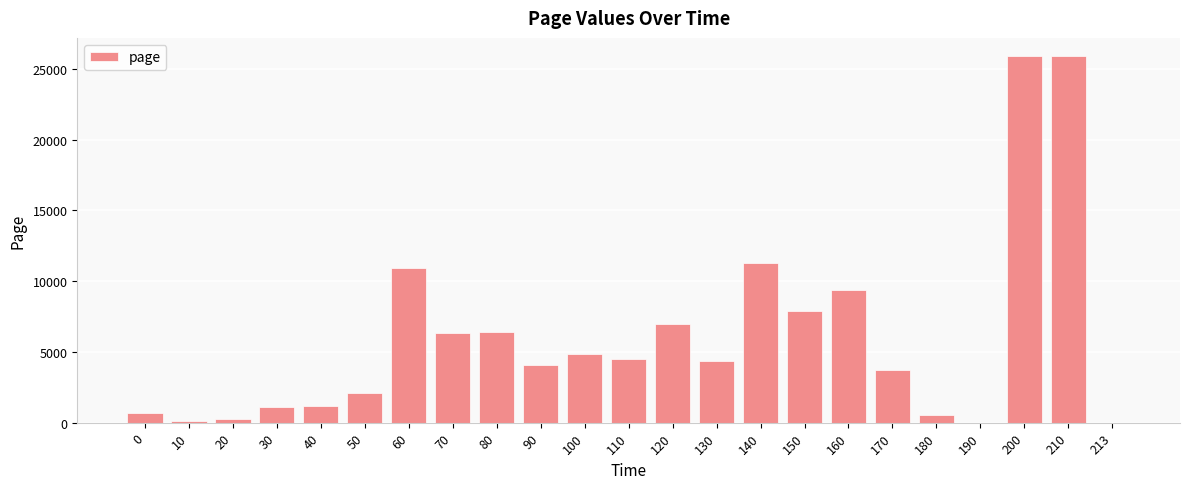

What is the sum of all values?

138490.0